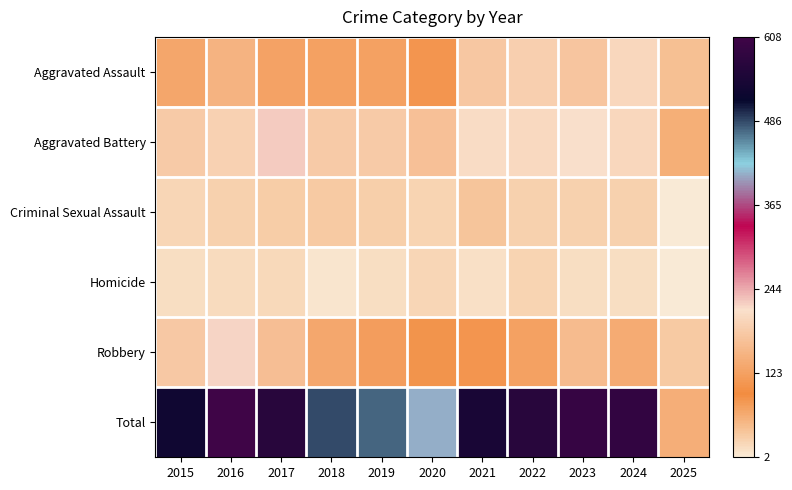

How many values in the Aggravated Assault series exceed 132?

5